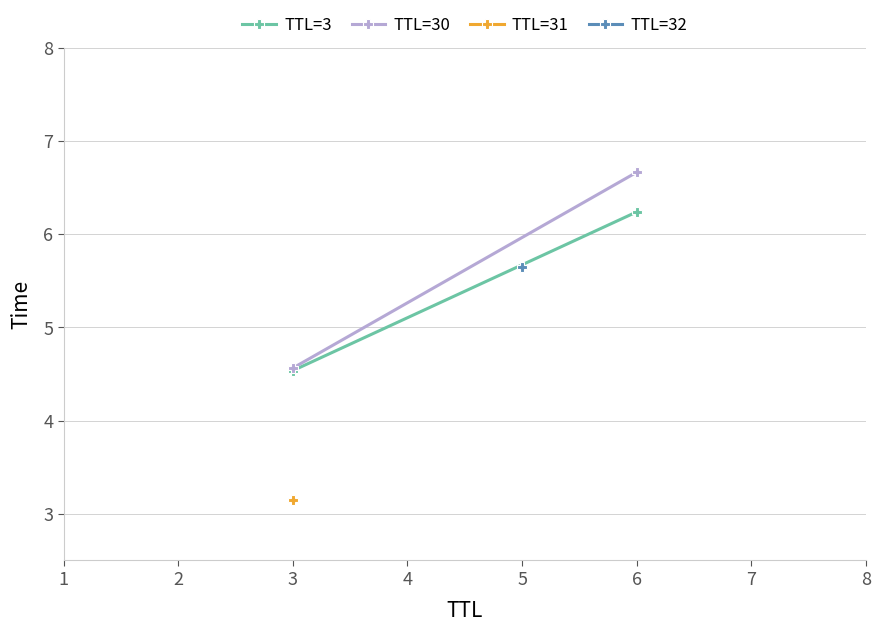

What is the average value of the TTL=3 series?

5.4